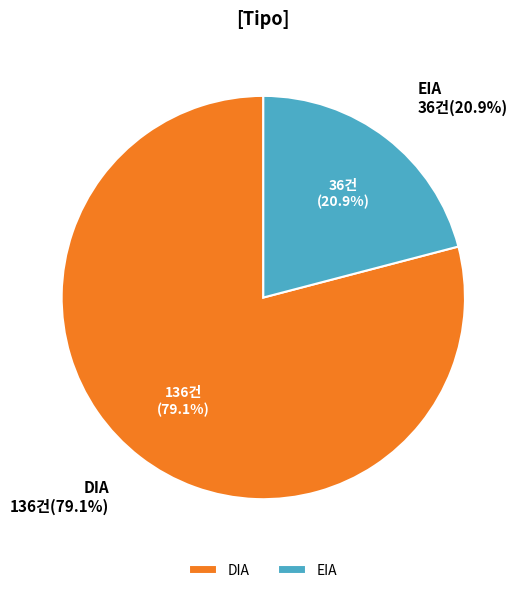

The DIA slice represents 79% of the pie. True or false?

True